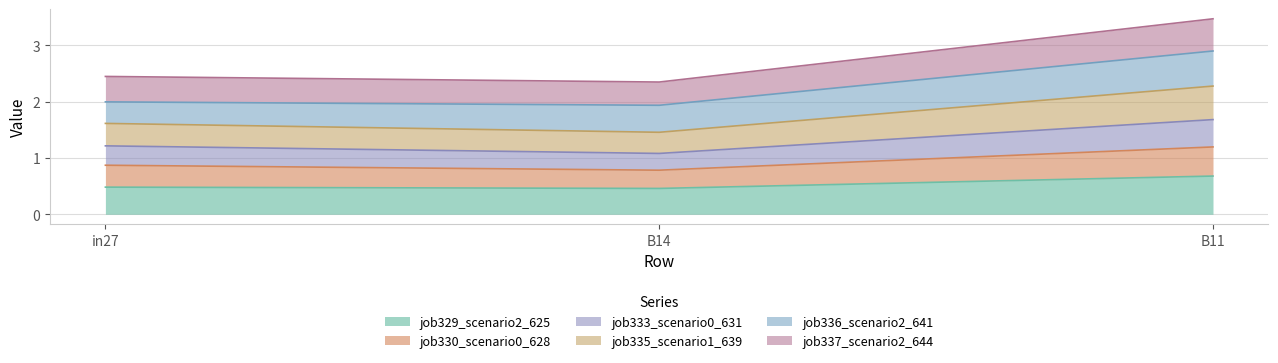

Rank the categories by job333_scenario0_631 value from highest to lowest.

B11, in27, B14